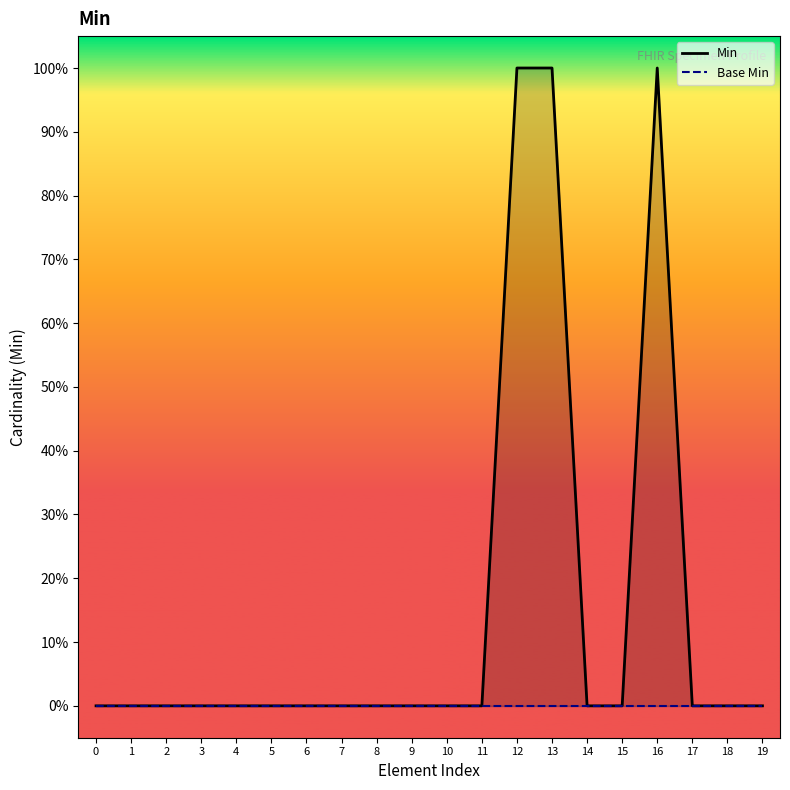

The Base Min series shows 0 at 13. True or false?

True